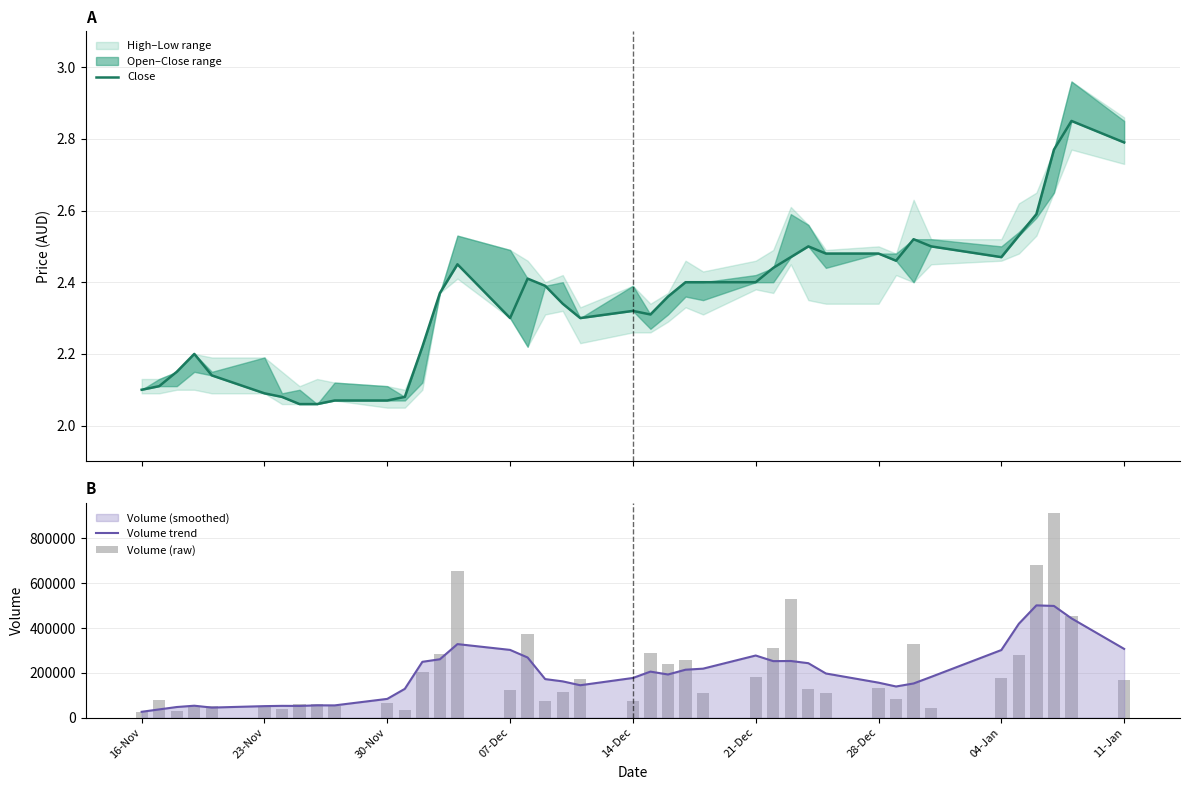

How many data points in Volume trend are above 192750?

19